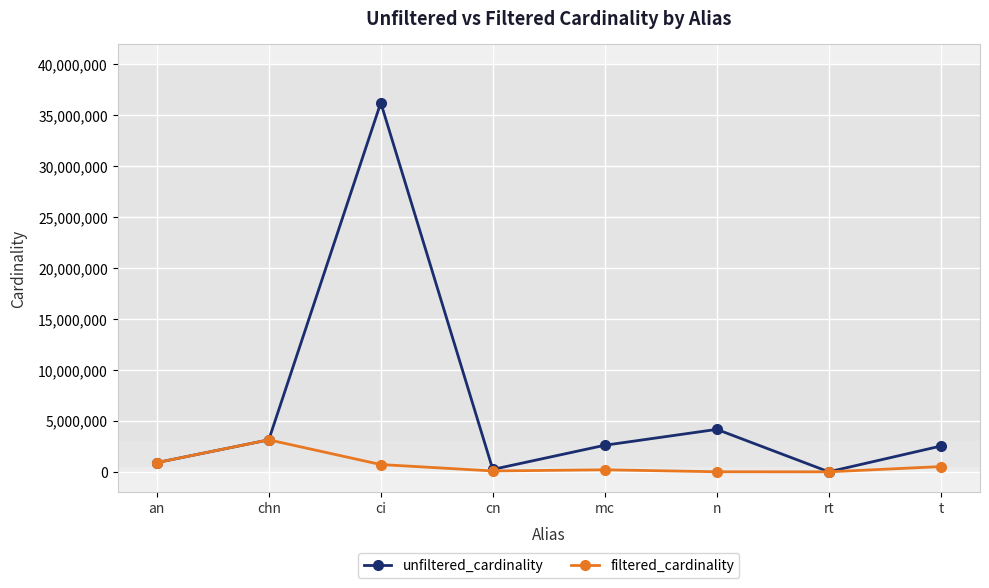

Which category has the highest value in the unfiltered_cardinality series?

ci